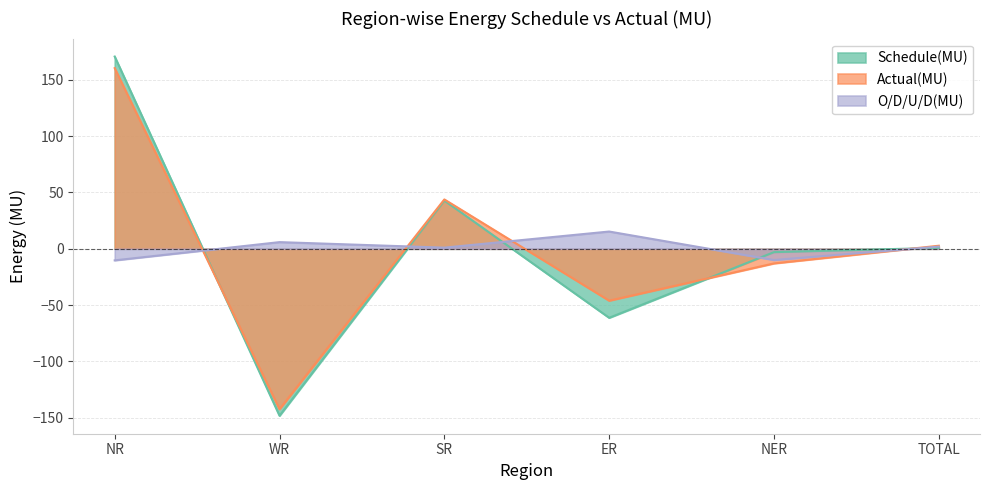

At how many categories does at least one series exceed 115?

1